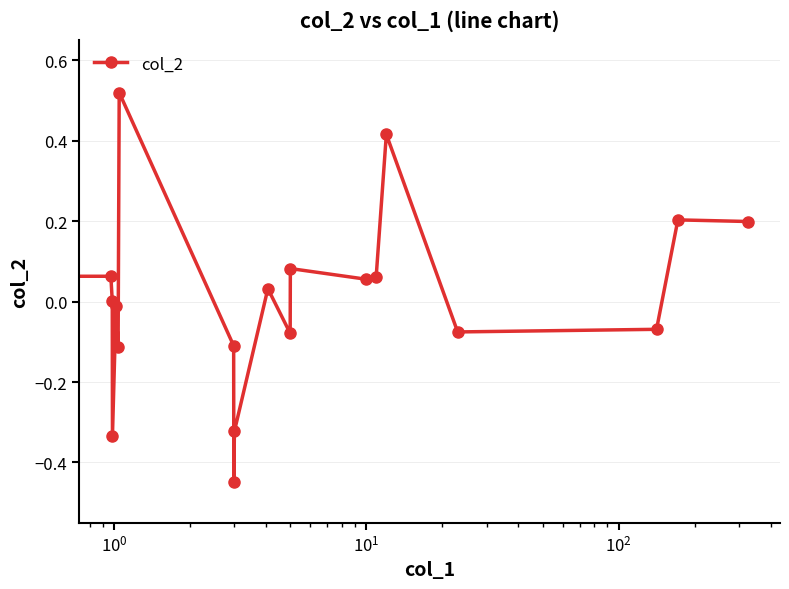

How many points are lower than both their immediate neighbors (excluding endpoints)?

6